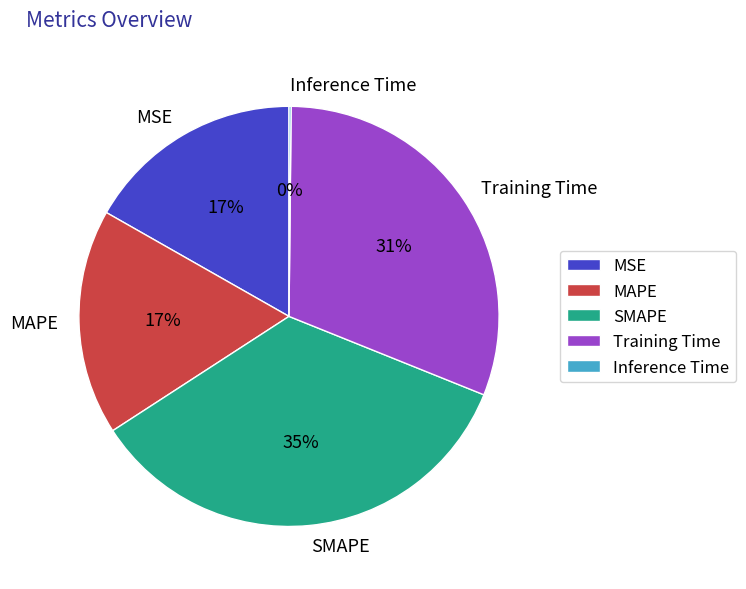

To the nearest percent, what is the combined percentage of Training Time and MAPE?

48%